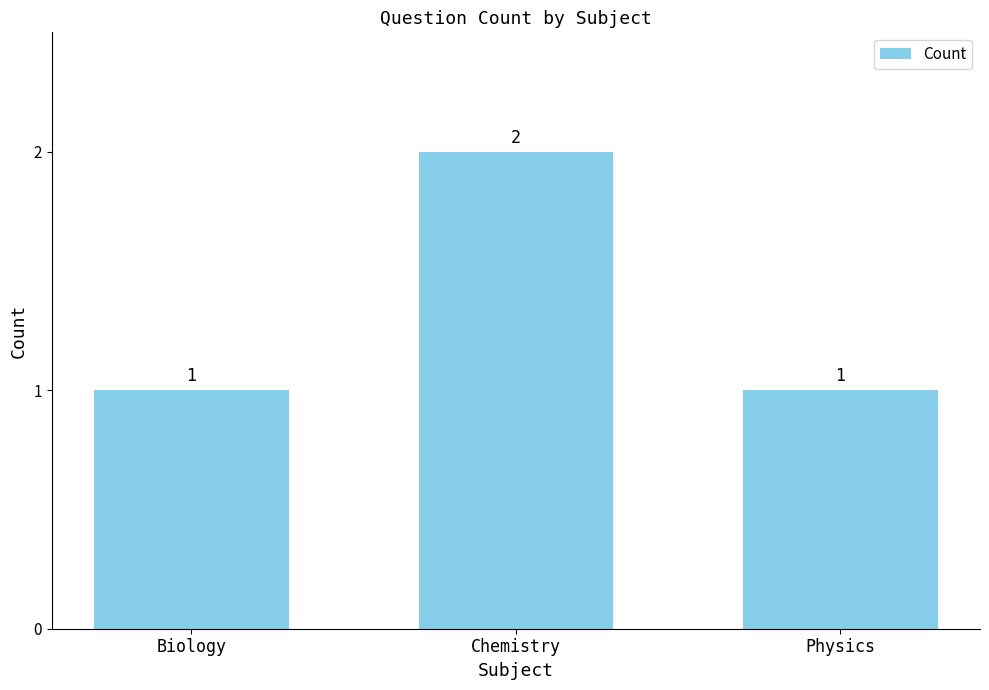

Approximately how many times larger is the value at Biology compared to Chemistry?

0.5